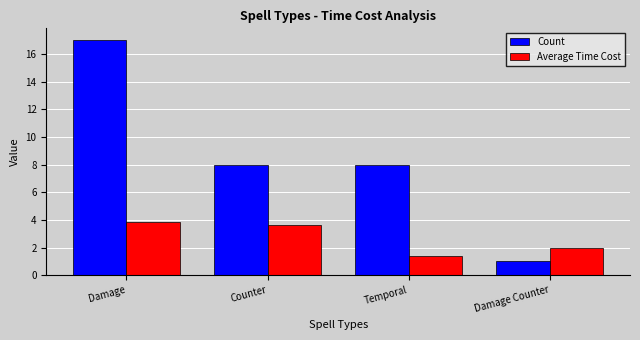

At which label does Average Time Cost first exceed 3?

Damage